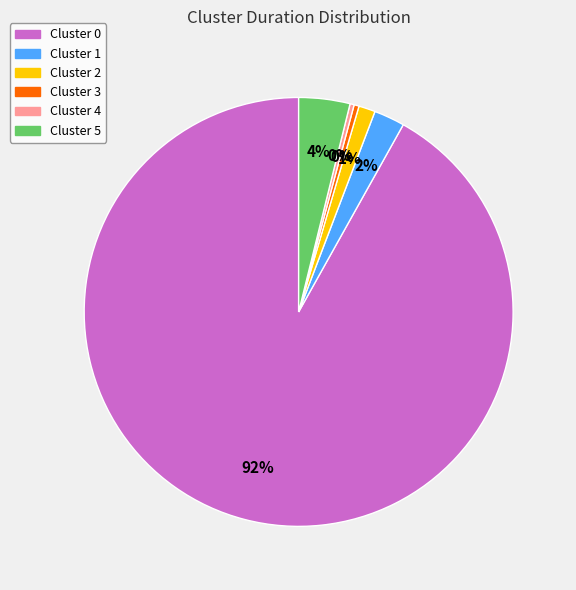

To the nearest percent, what portion does Cluster 5 represent?

4%